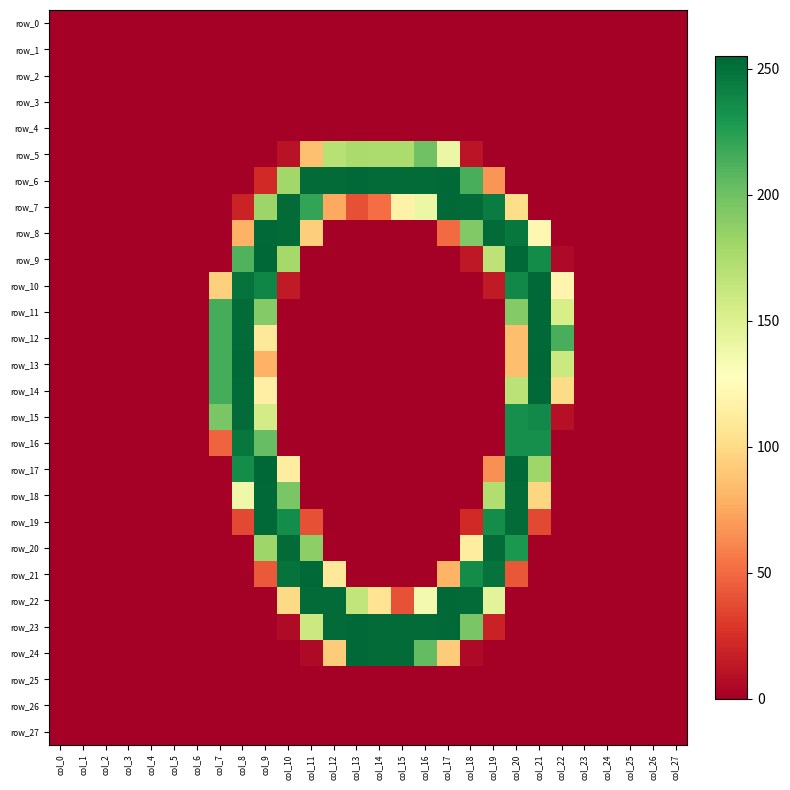

What is the sum of all row_22 values?

1704